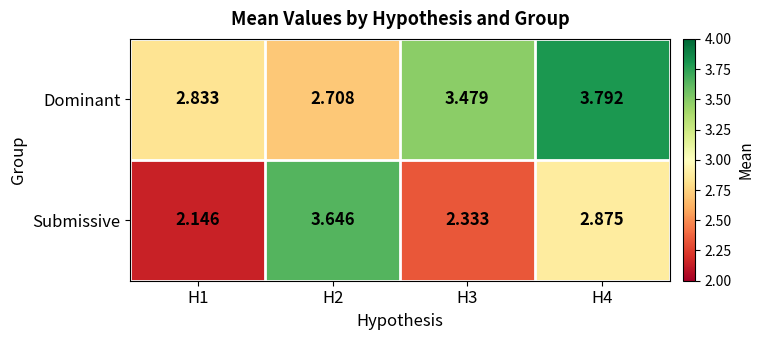

Which series has the largest range (max minus min)?

Submissive